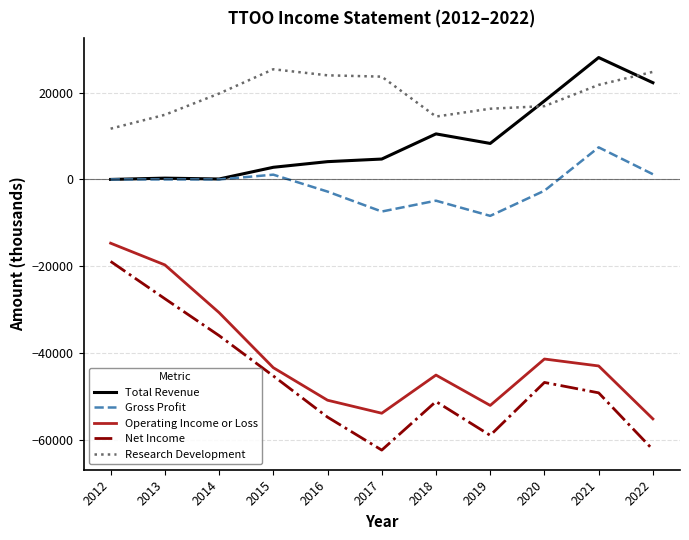

Where is Operating Income or Loss nearest to the value -34950?

2014